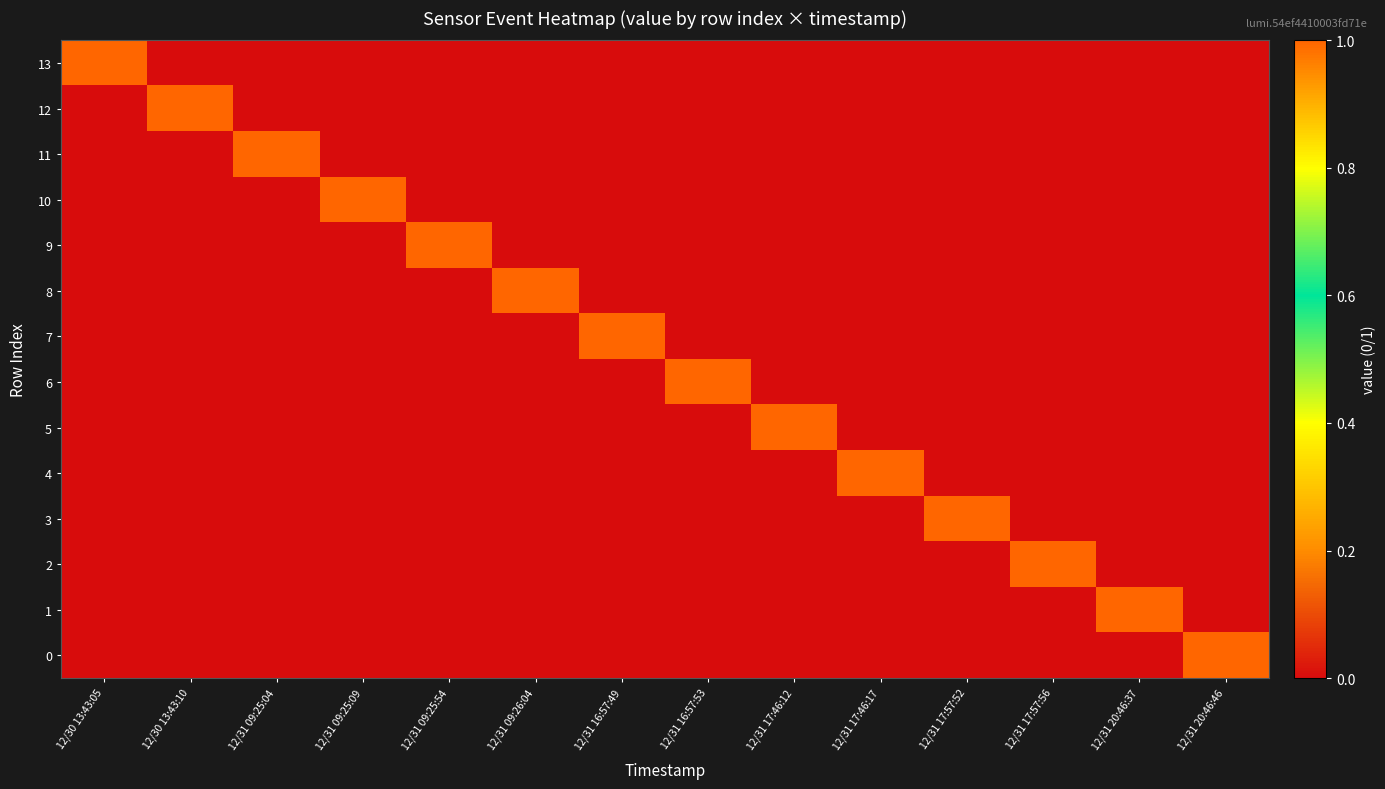

What is the spread (max minus min) of values at 12/31 17:46:17?

1